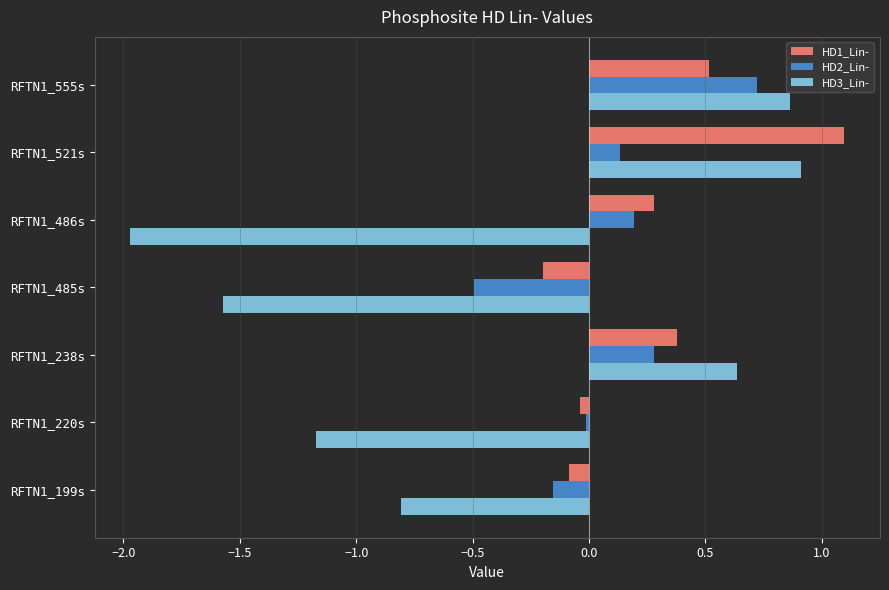

What is the greatest value displayed?

1.1